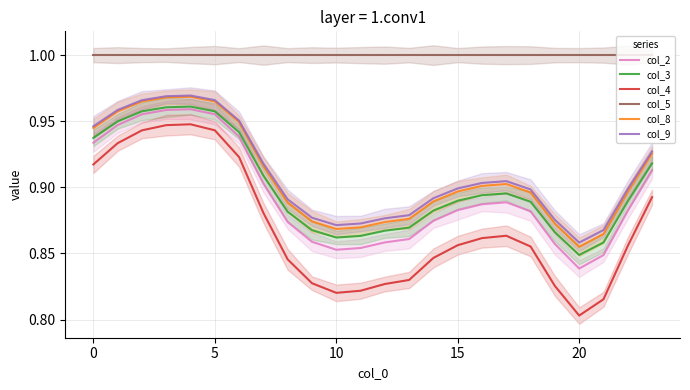

Count the number of categories in the chart.

24